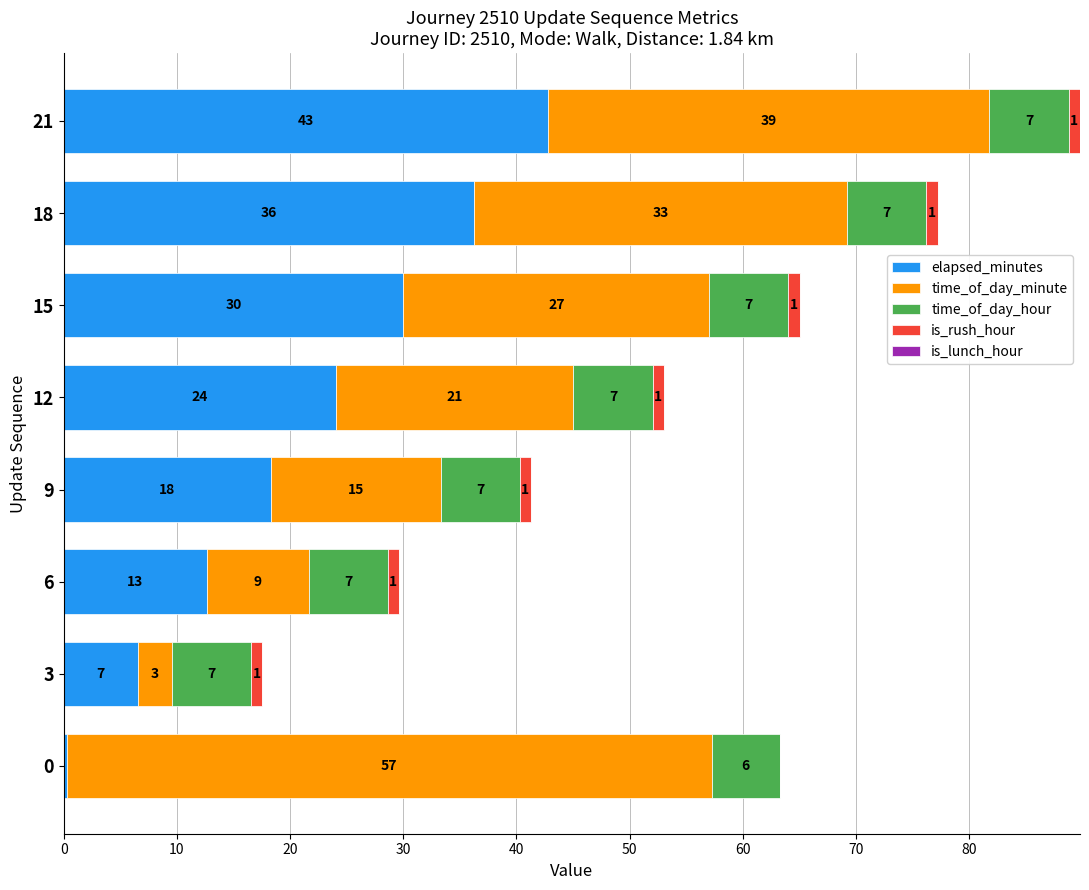

Is it true that elapsed_minutes equals 42.4 at 15?

False